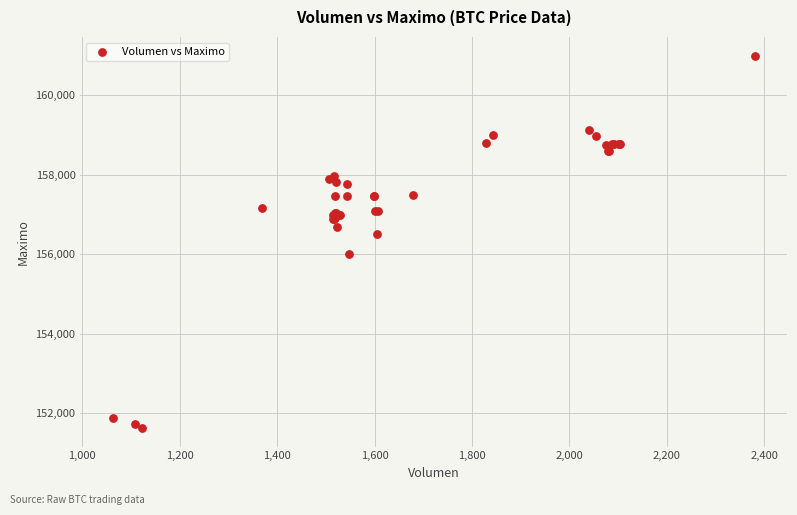

What Y value in the scatter plot is closest to 156316?

156500